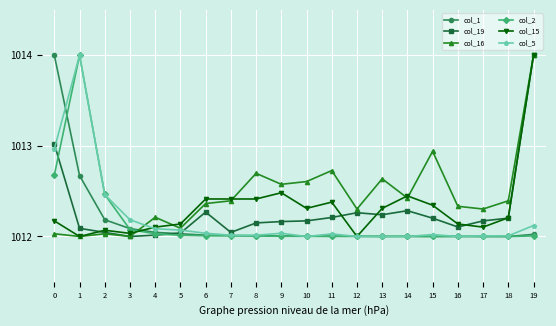

True or false: col_15 has more than 0 interior local peaks.

True